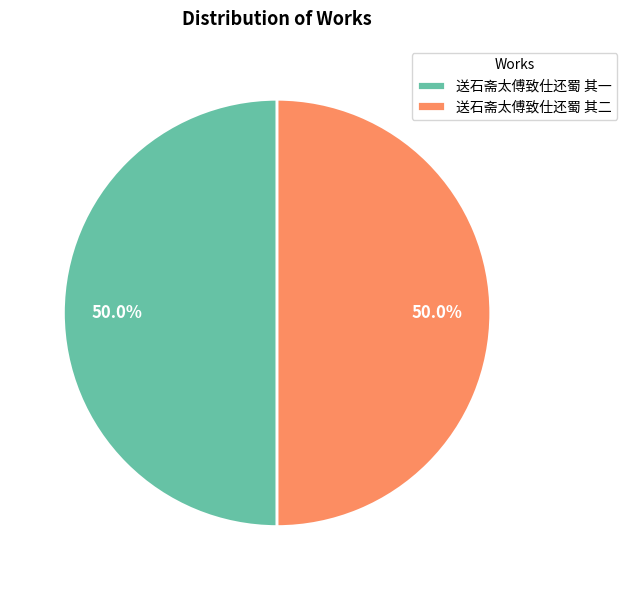

Do 送石斋太傅致仕还蜀 其一 and 送石斋太傅致仕还蜀 其二 together represent more than half of the pie?

Yes